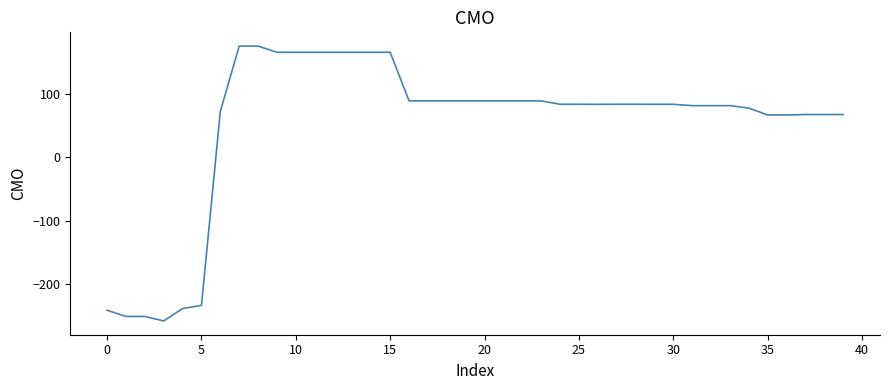

What is the greatest value displayed?

175.5